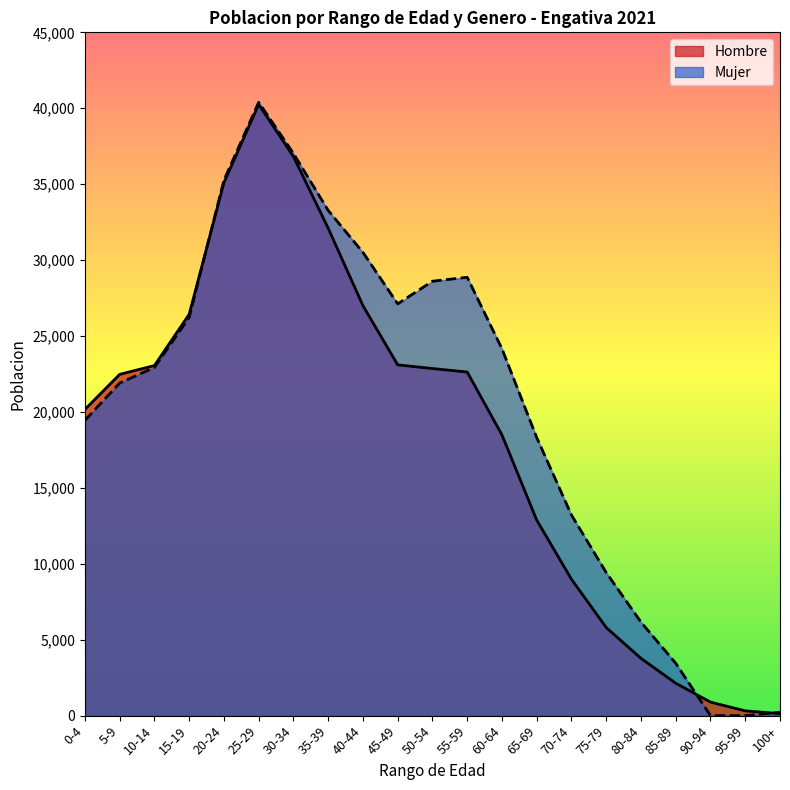

How many categories are shown in the chart?

21